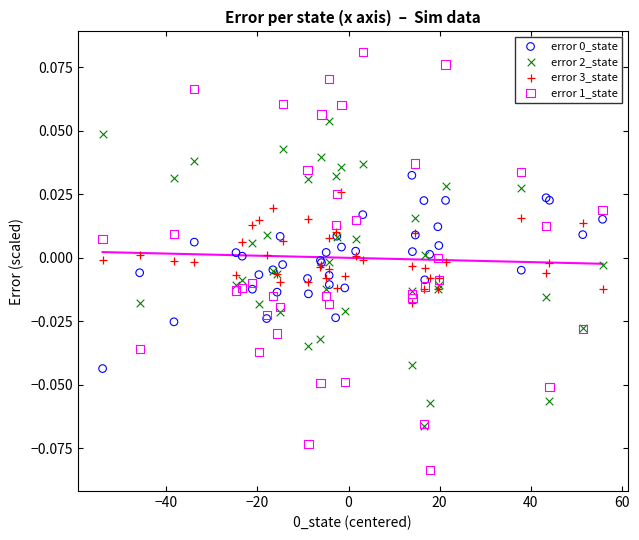

Which series has the largest Y range (max minus min)?

error 1_state